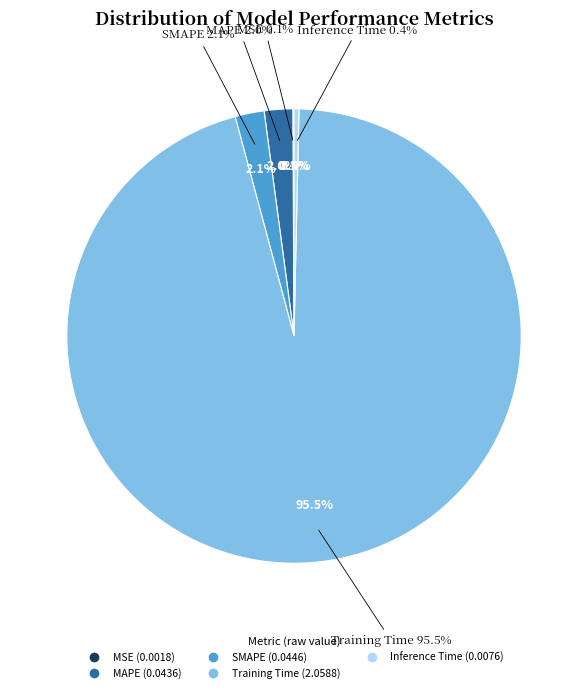

Is there a majority slice in this chart?

Yes